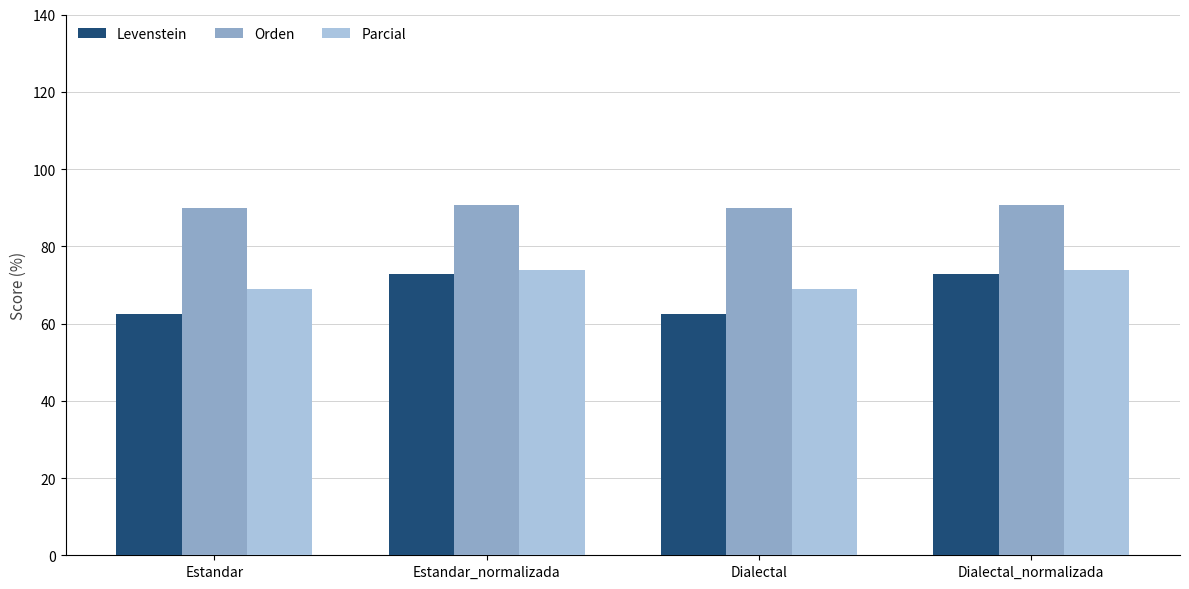

What is the smallest value displayed?

62.5